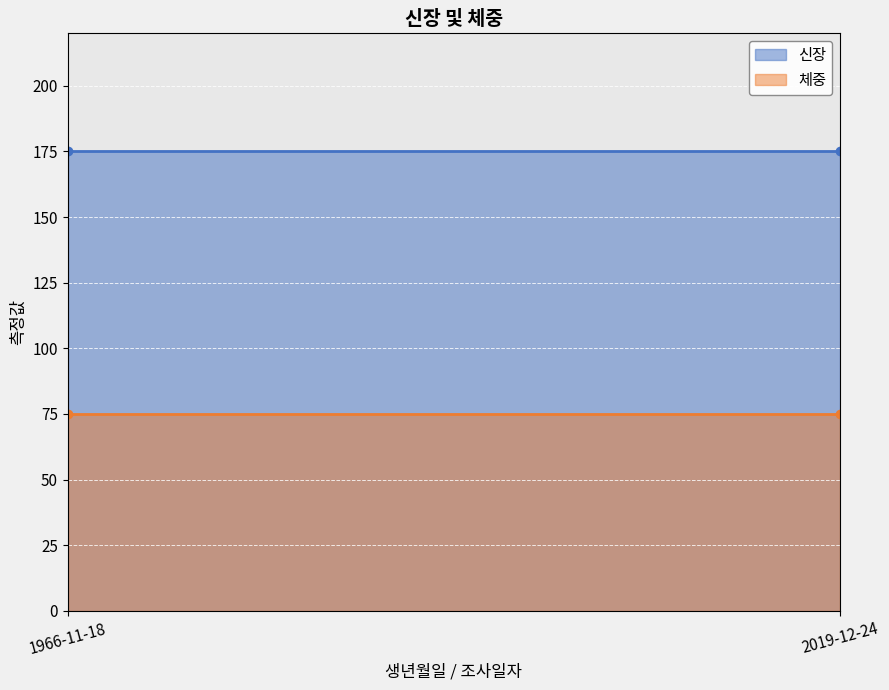

How many lines are shown in the chart?

2